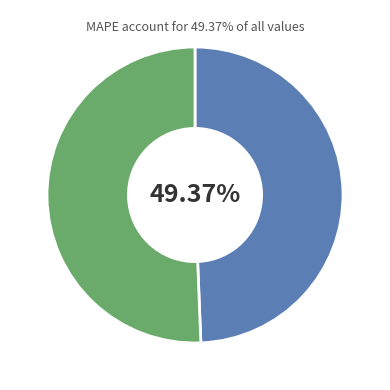

Is there any slice that represents more than half of the pie?

Yes